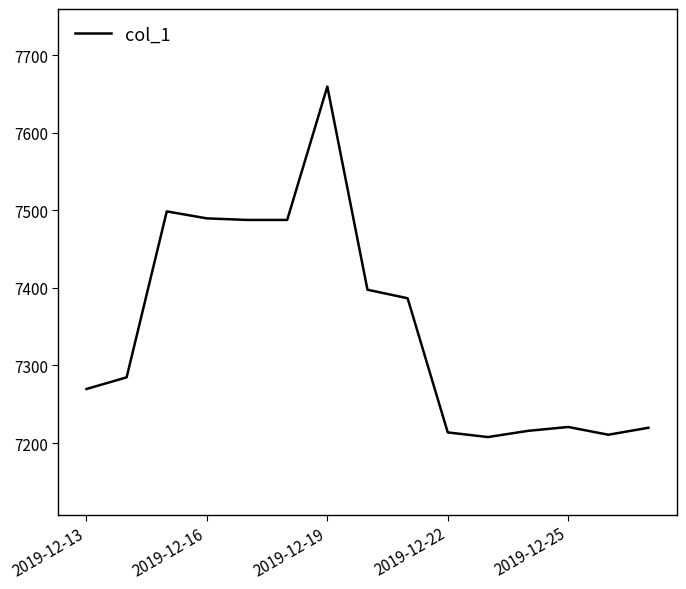

What is the smallest value displayed?

7207.7